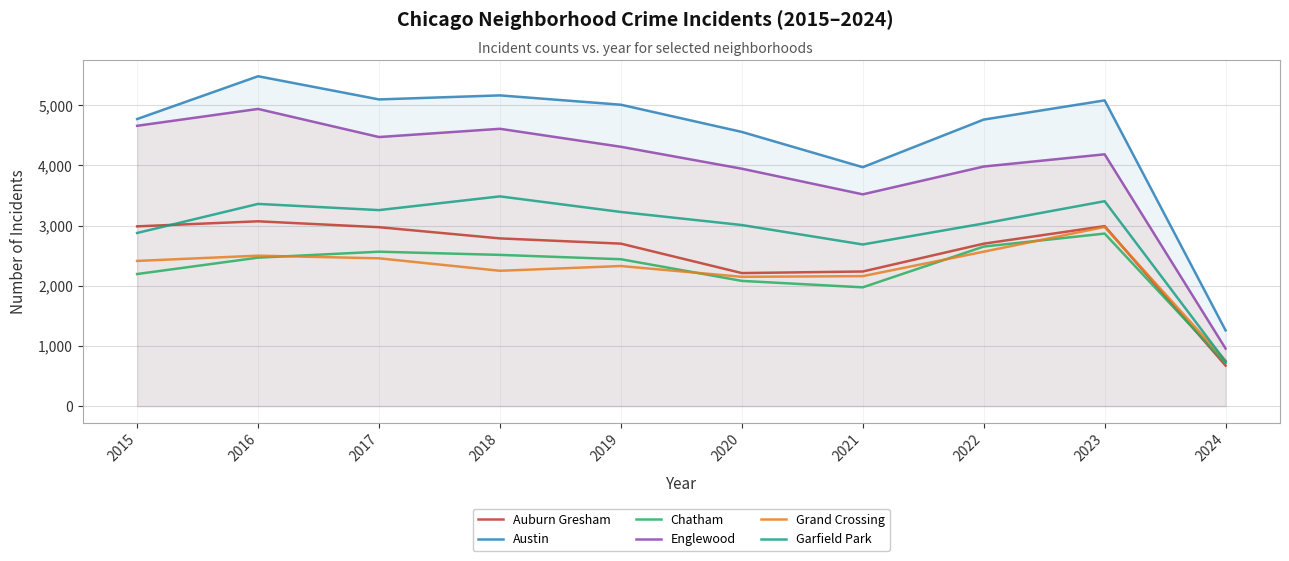

What is the value of the Chatham point at the 10th from the left?

717